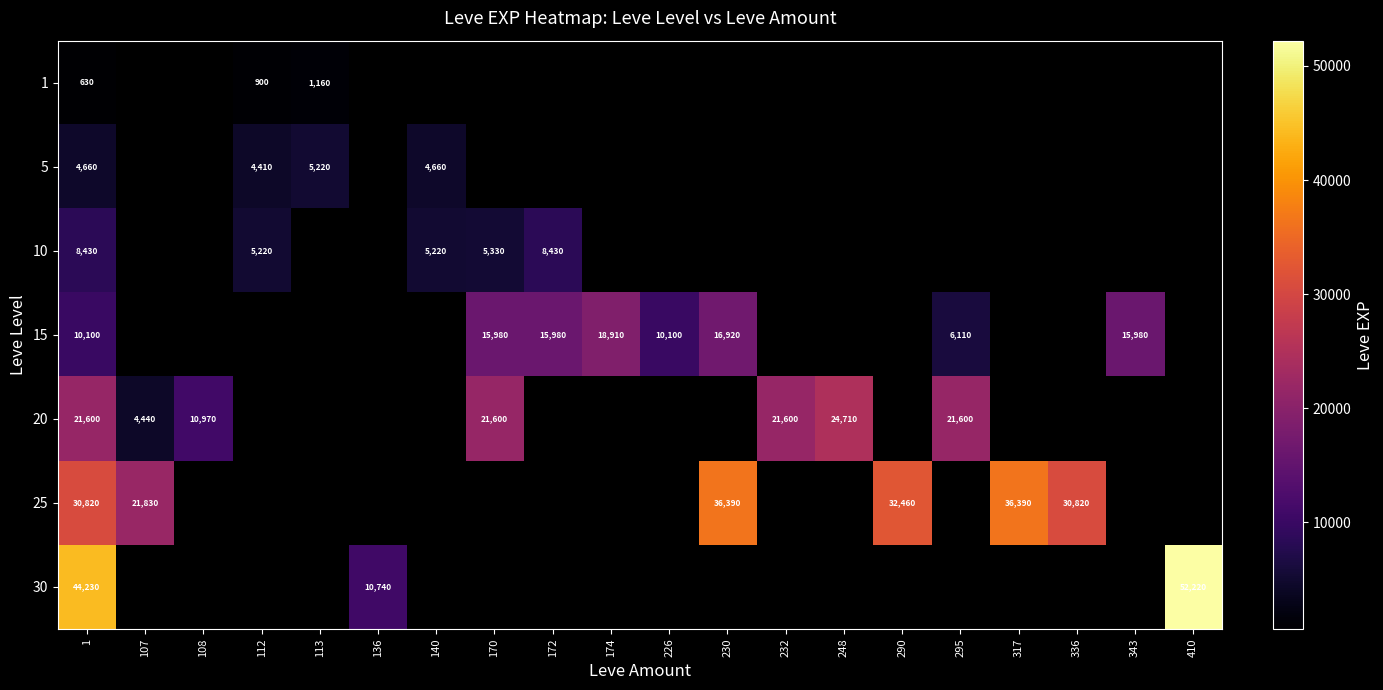

The 30 series shows 52220 at 410. True or false?

True